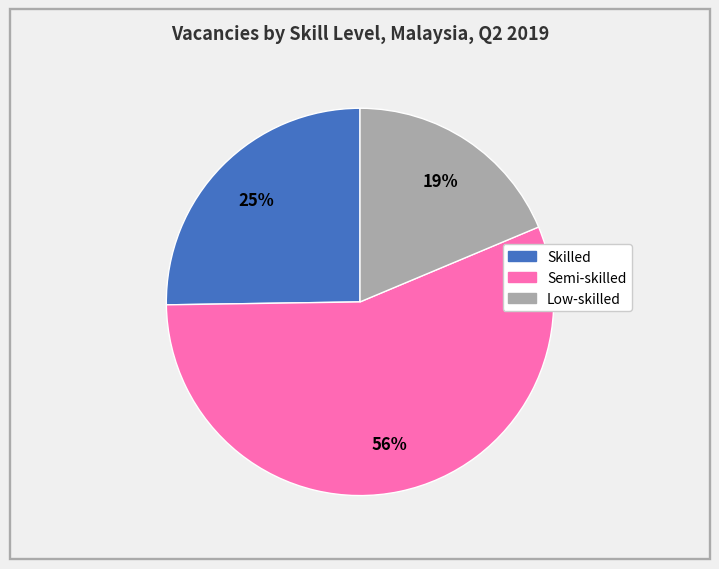

To the nearest percent, what is the difference between the Low-skilled and Semi-skilled slice percentages?

37%